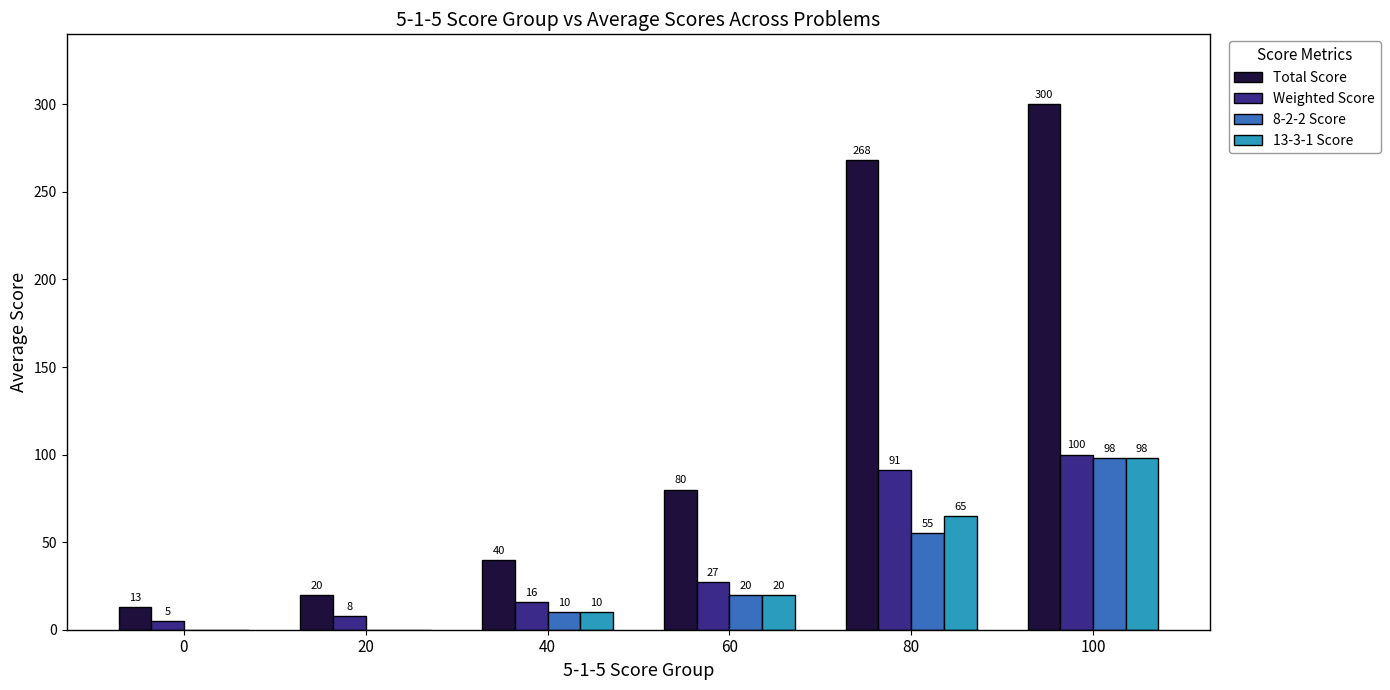

At which category is the sum across all series the highest?

100